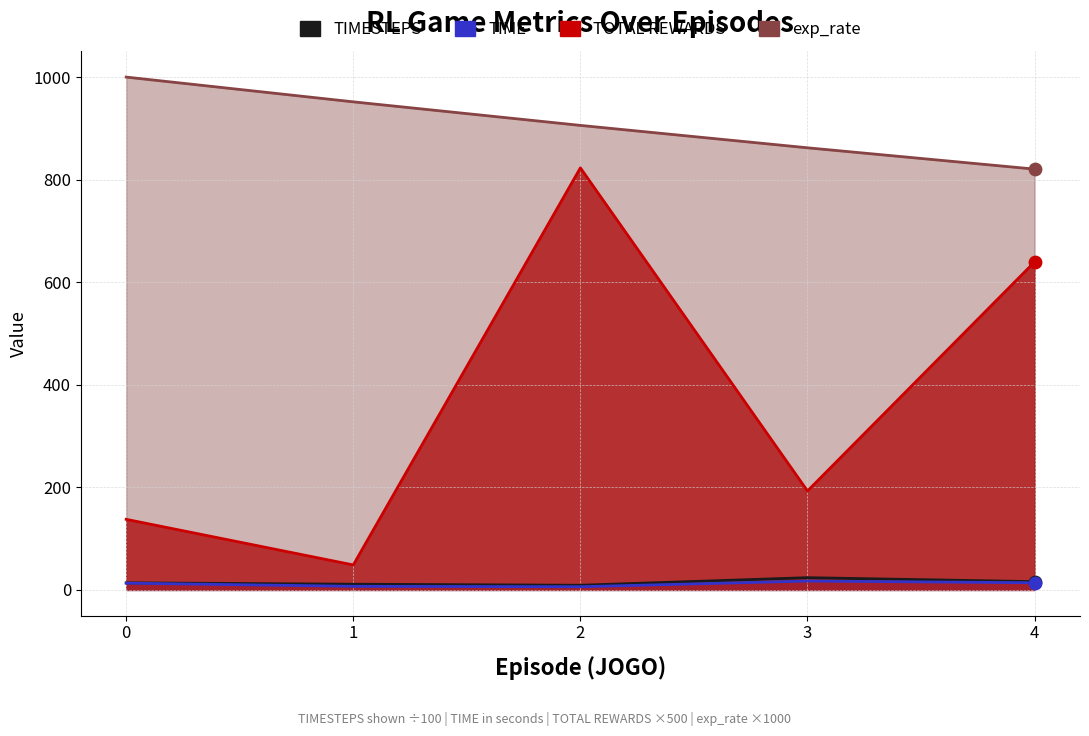

At how many categories does at least one series exceed 780?

5